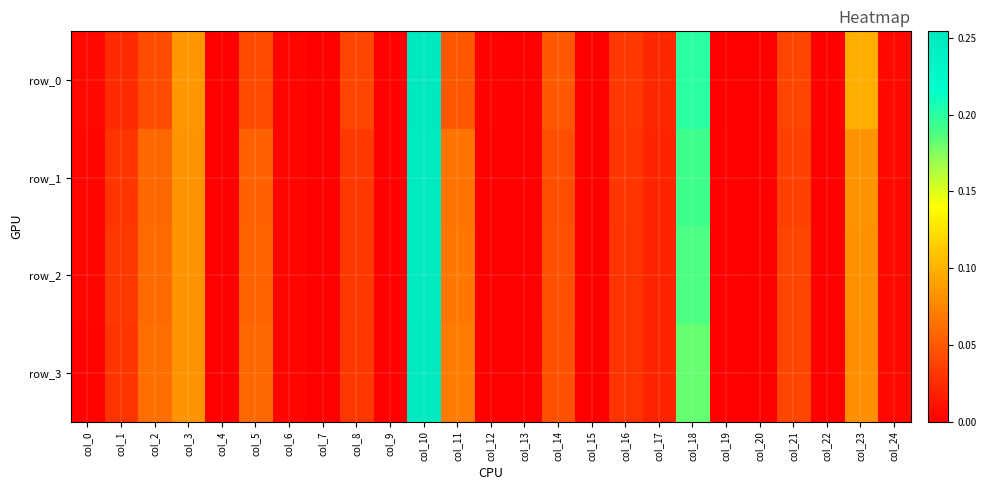

The row_0 series shows 0.0 at col_2. True or false?

False